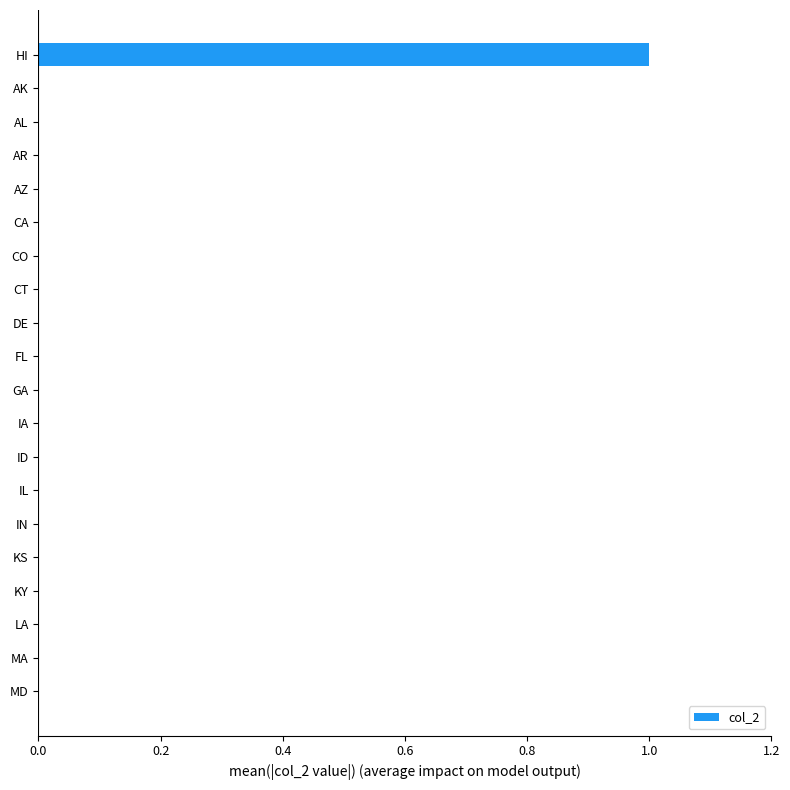

Is it true that the value at LA is 1?

False